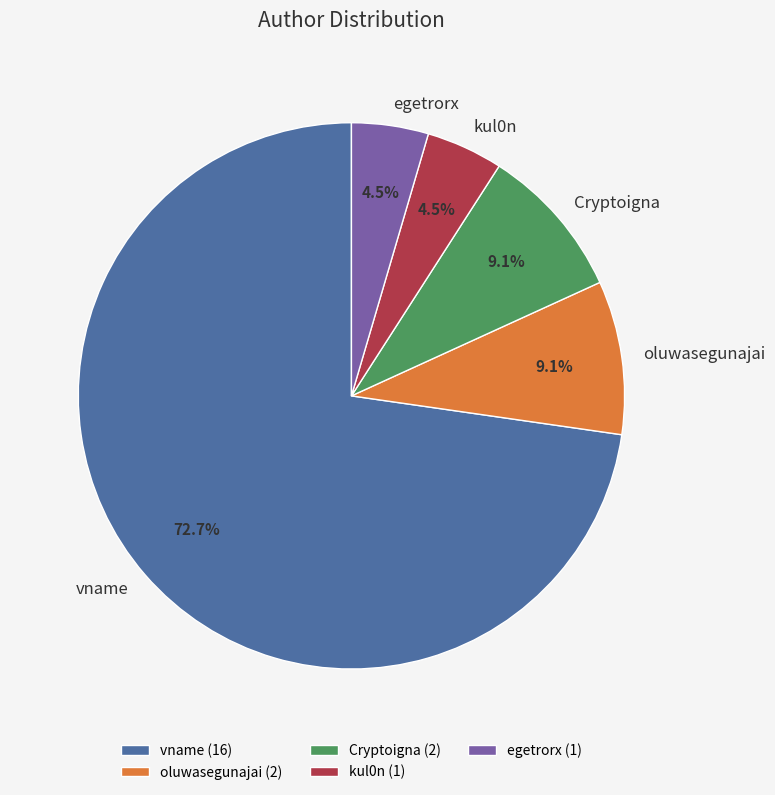

How many segments does this pie chart have?

5